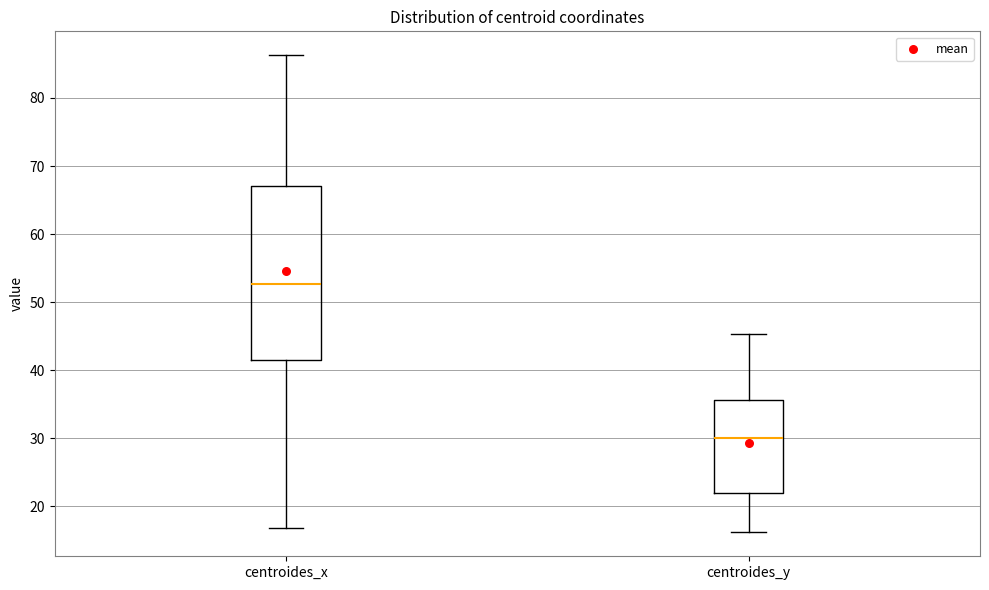

Which box has the lowest median line?

centroides_y